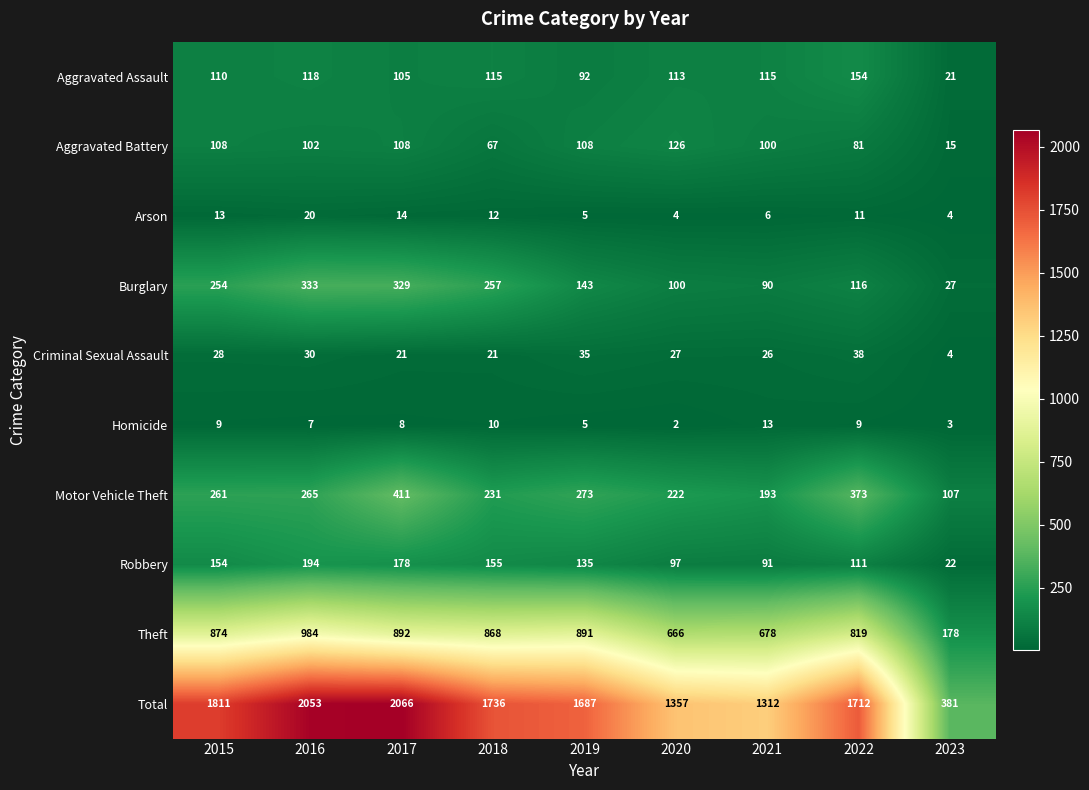

What is the difference between the Total values at 2023 and 2022?

1331